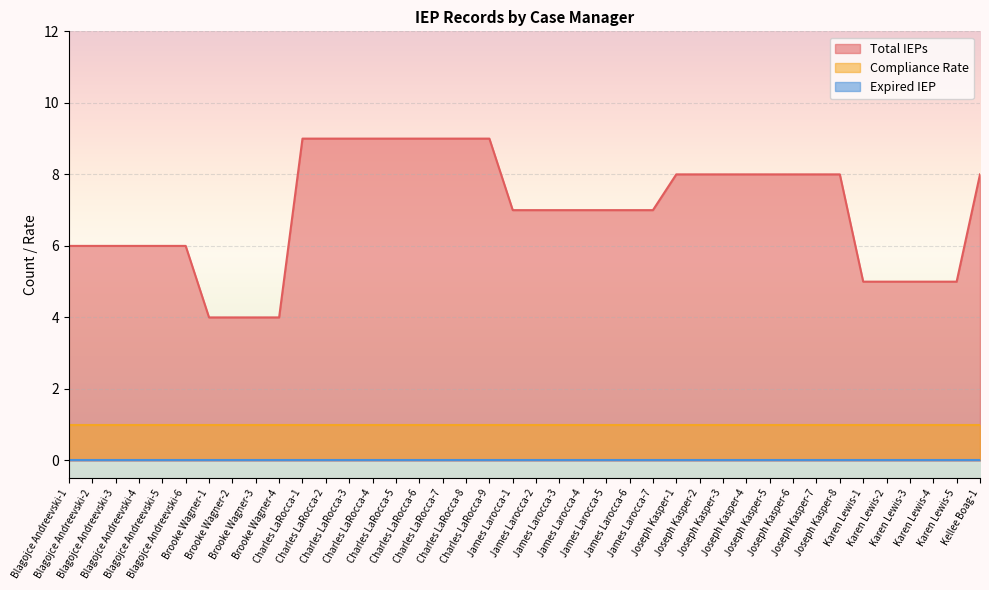

What position from the left is Karen Lewis-2?

36